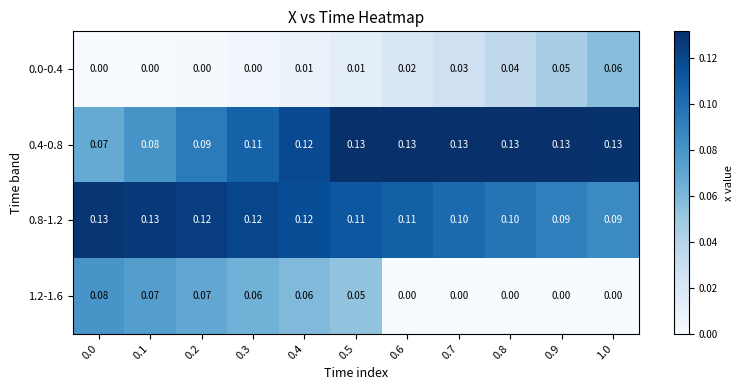

How many values in the 0.0-0.4 series exceed 0?

7